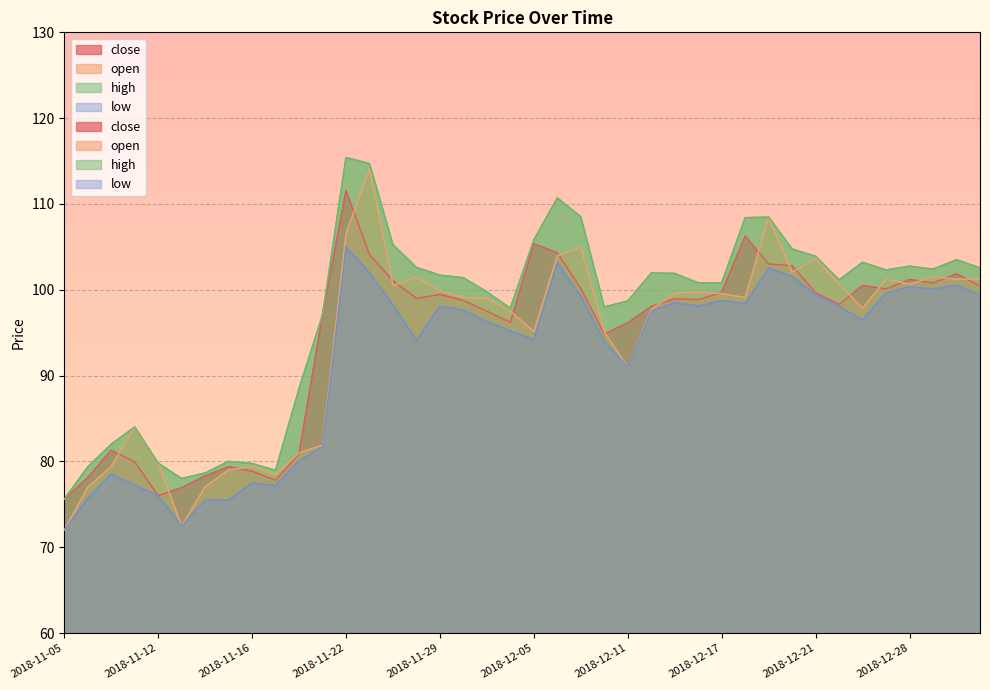

What is the greatest value displayed?

115.4